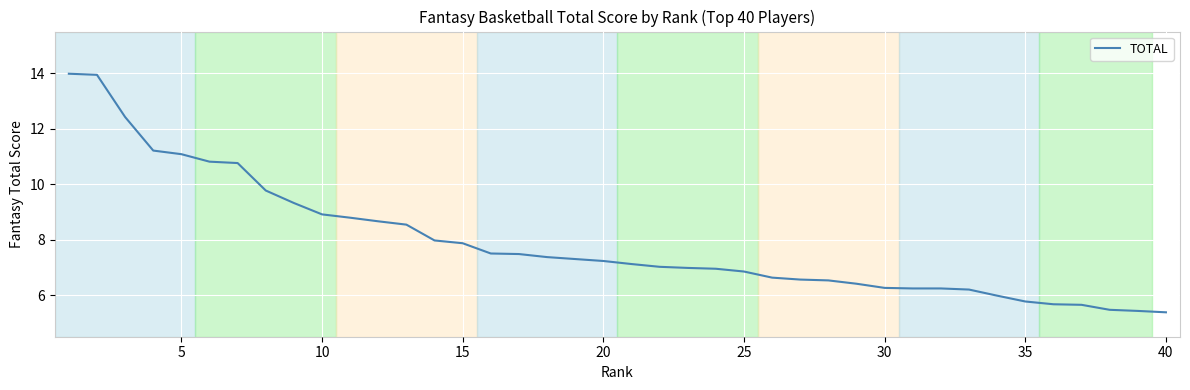

What is the greatest value displayed?

14.0